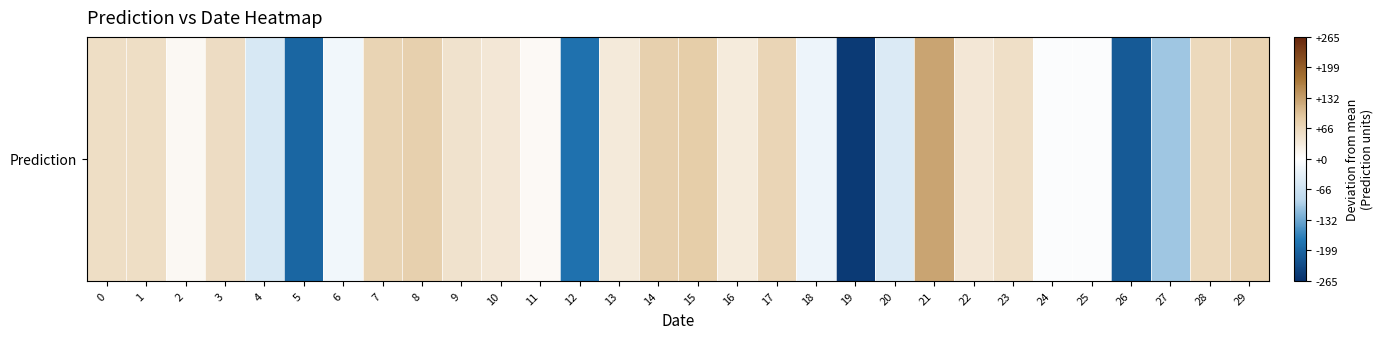

What is the smallest value displayed?

-252.1